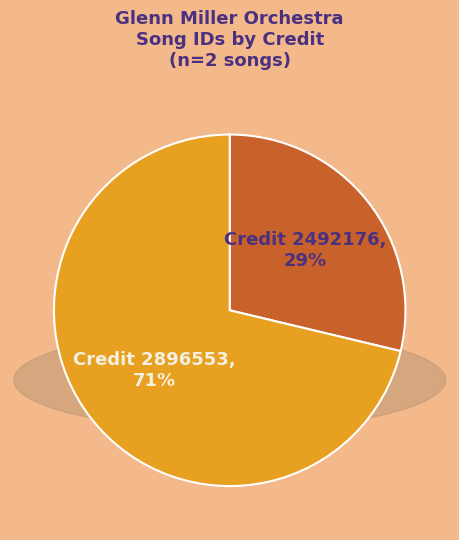

To the nearest percent, what is the average slice percentage?

50%